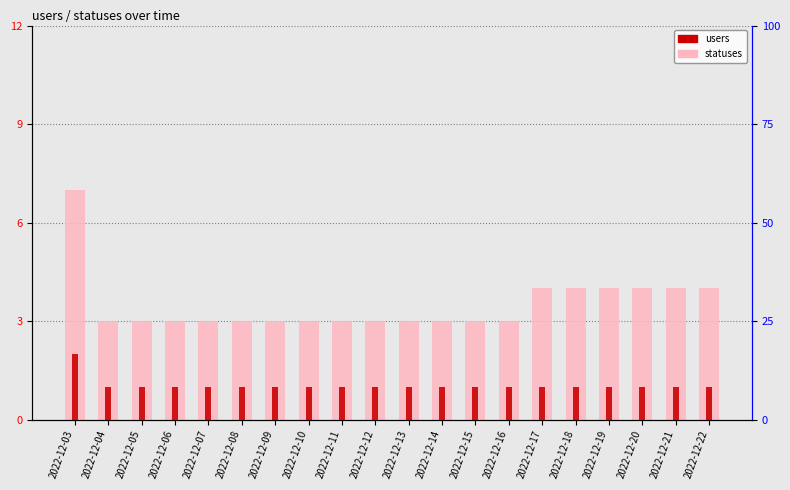

Rank the categories by users value from lowest to highest.

2022-12-04, 2022-12-05, 2022-12-06, 2022-12-07, 2022-12-08, 2022-12-09, 2022-12-10, 2022-12-11, 2022-12-12, 2022-12-13, 2022-12-14, 2022-12-15, 2022-12-16, 2022-12-17, 2022-12-18, 2022-12-19, 2022-12-20, 2022-12-21, 2022-12-22, 2022-12-03